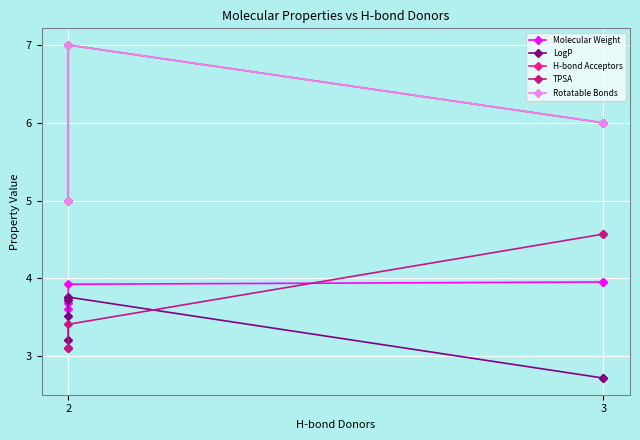

True or false: TPSA has a value of 4.9 at 2.

False